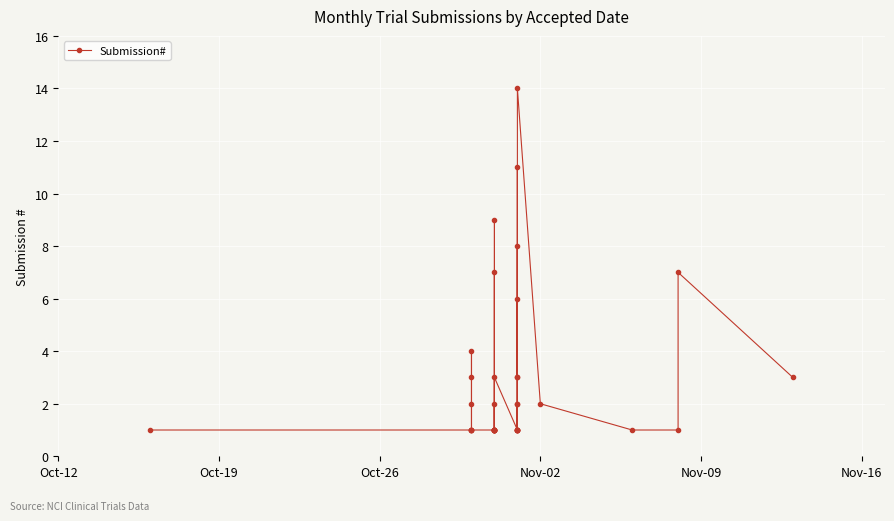

What is the greatest value displayed?

14